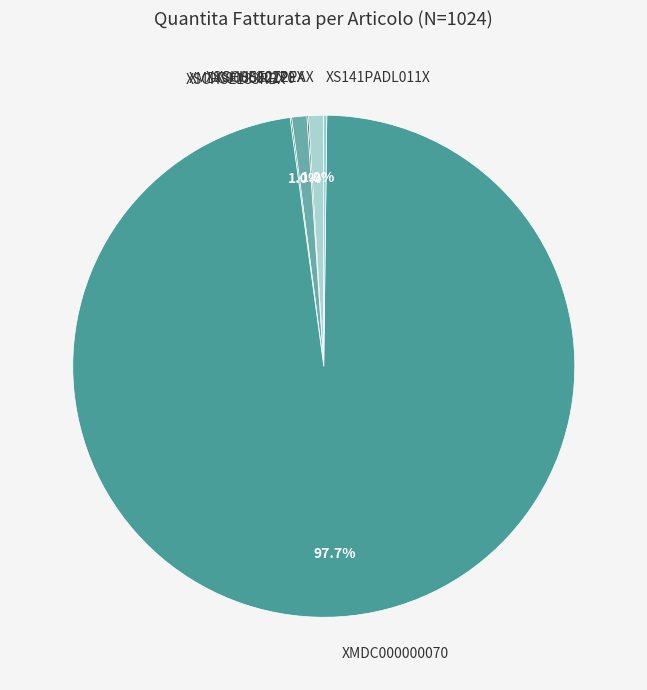

What percentage do XSCHSE272PAX and XMDC000000170 together represent?

2.0%